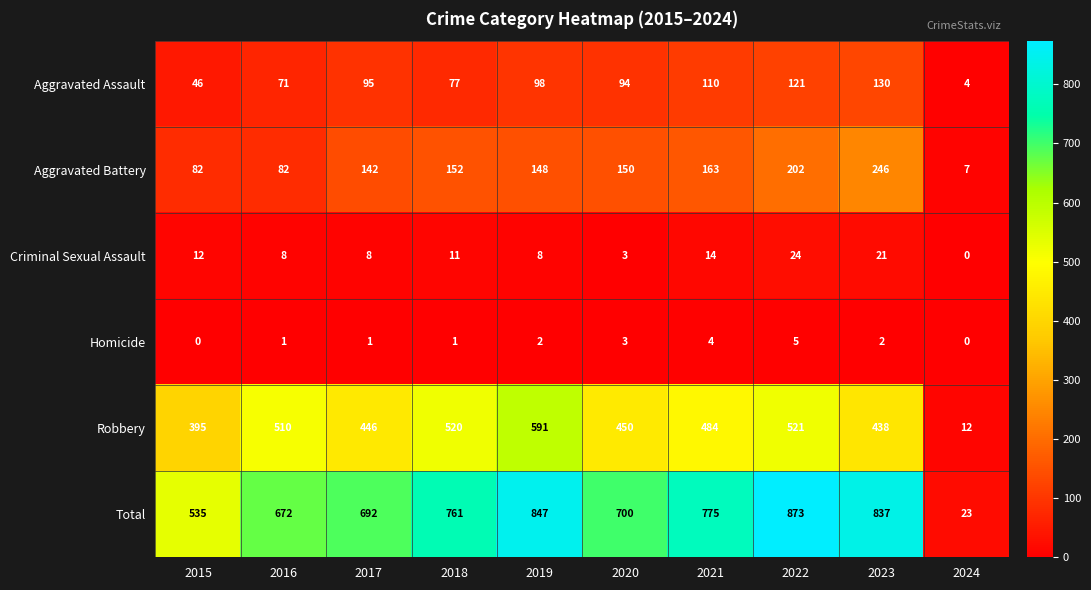

Read the Homicide value at 2022.

5